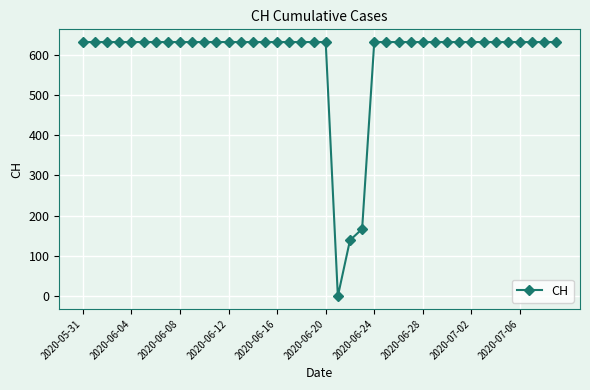

Count the number of data series in this chart.

1